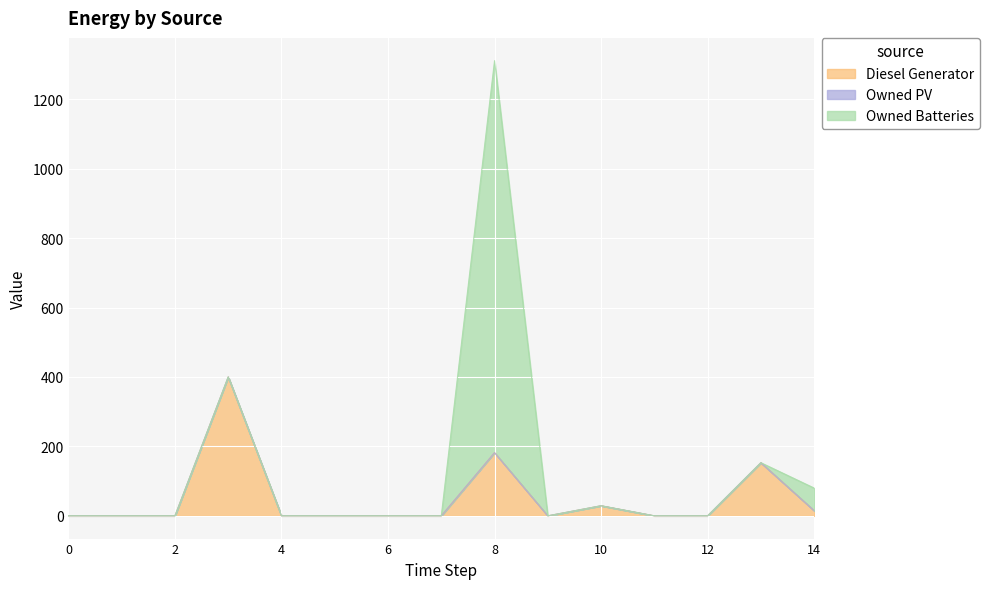

Count the number of data series in this chart.

3